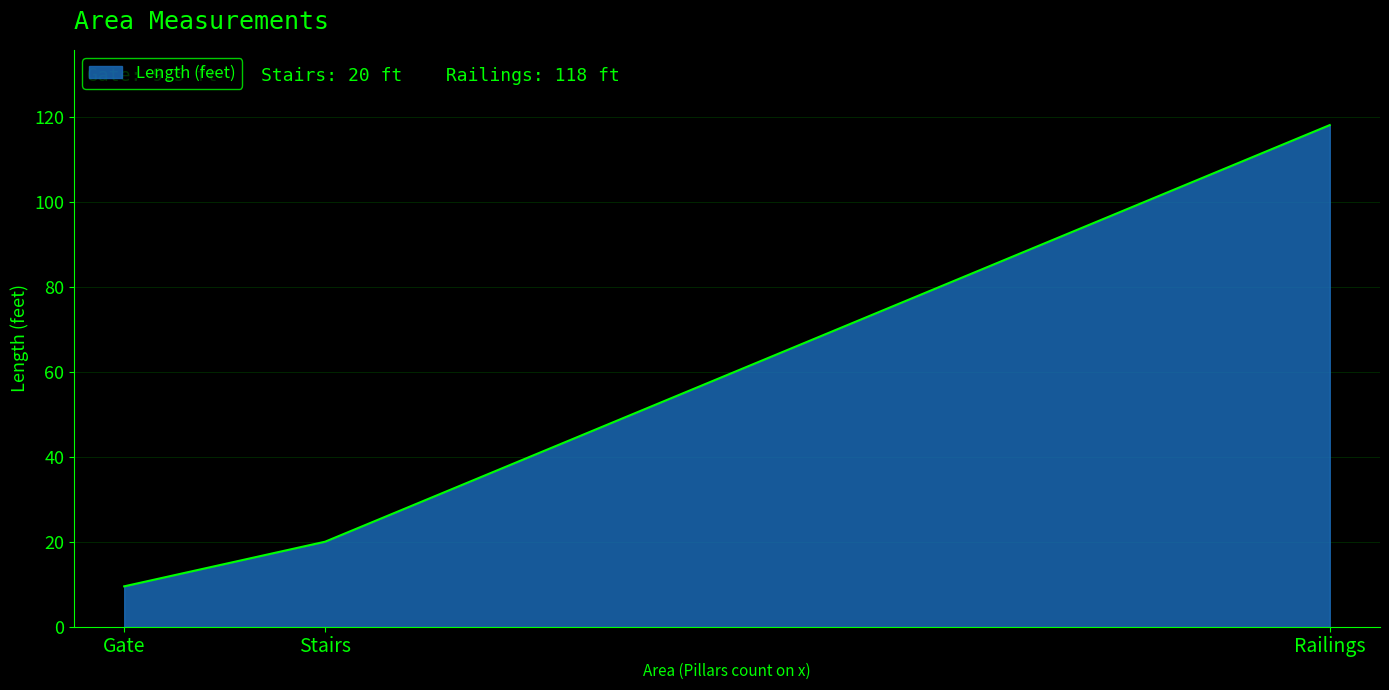

Reading left to right, what are all the values shown in this chart?

9.5	20.0	118.0